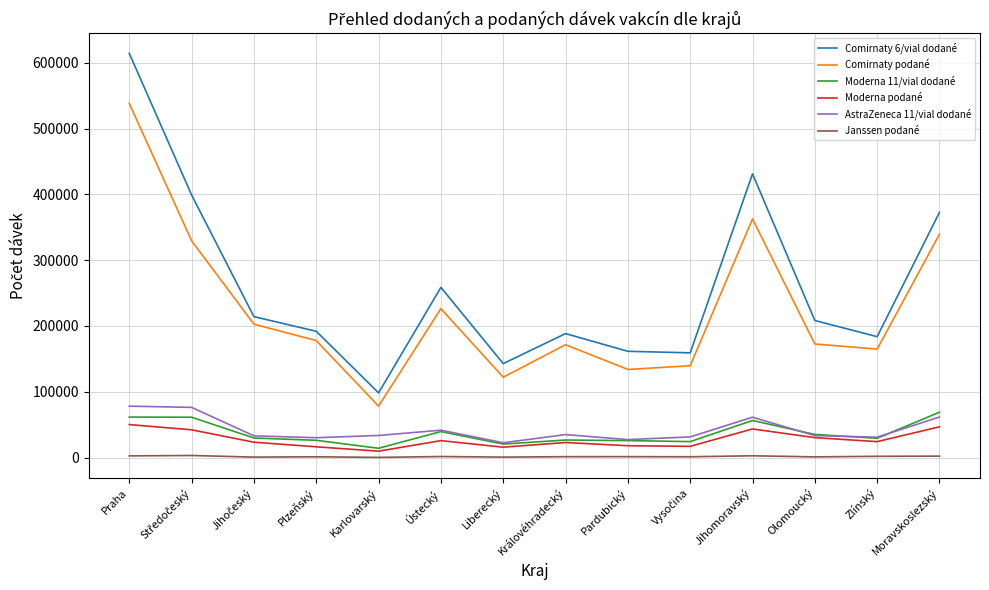

Which label corresponds to the largest value in the chart?

Praha